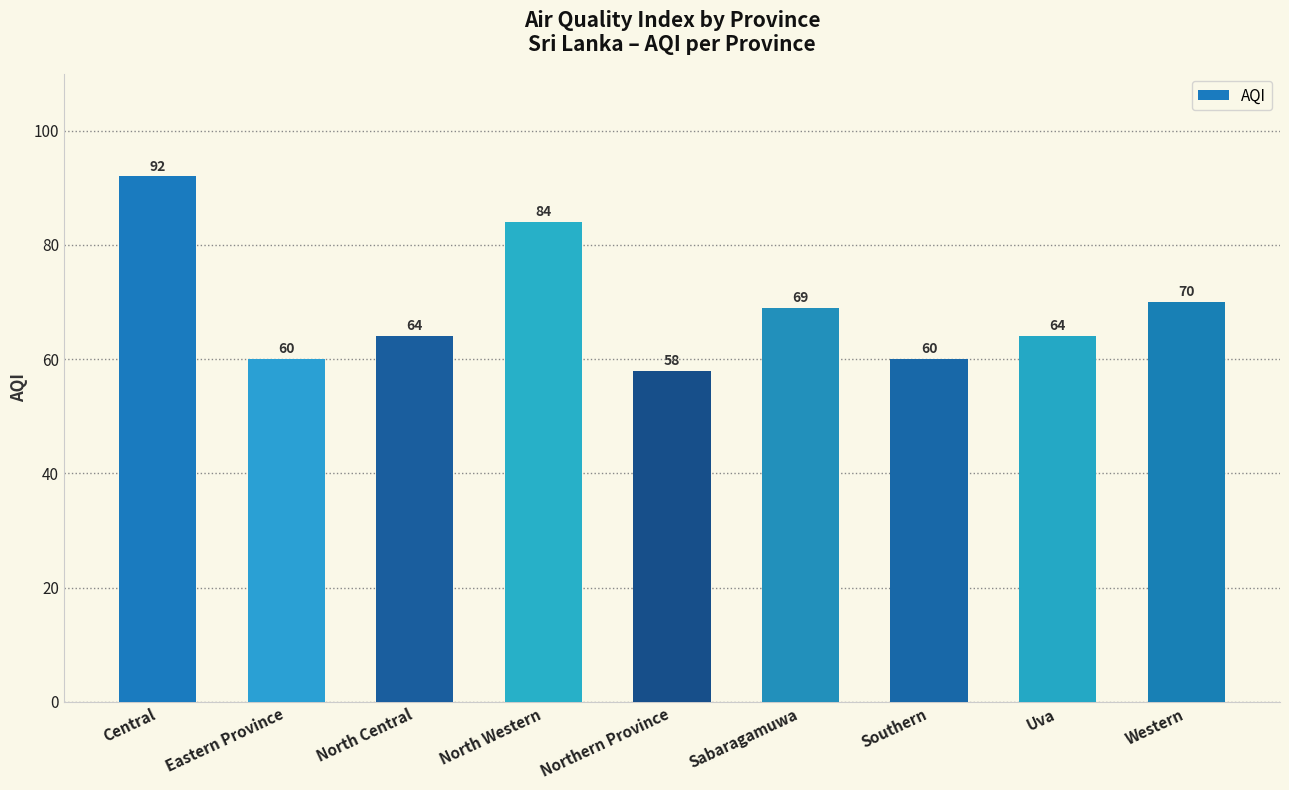

How many series are shown in this chart?

1